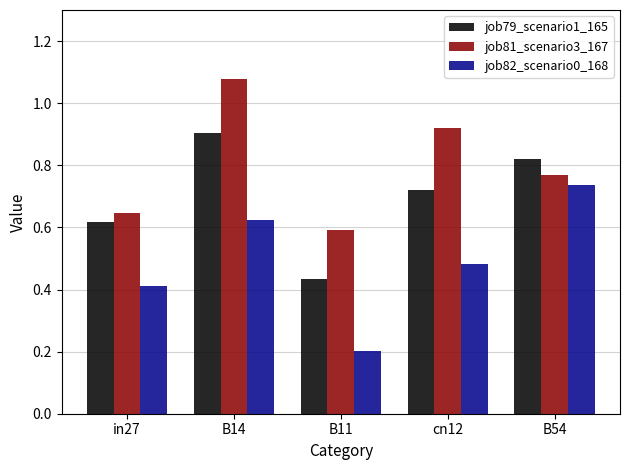

What is the minimum value shown in the chart?

0.2